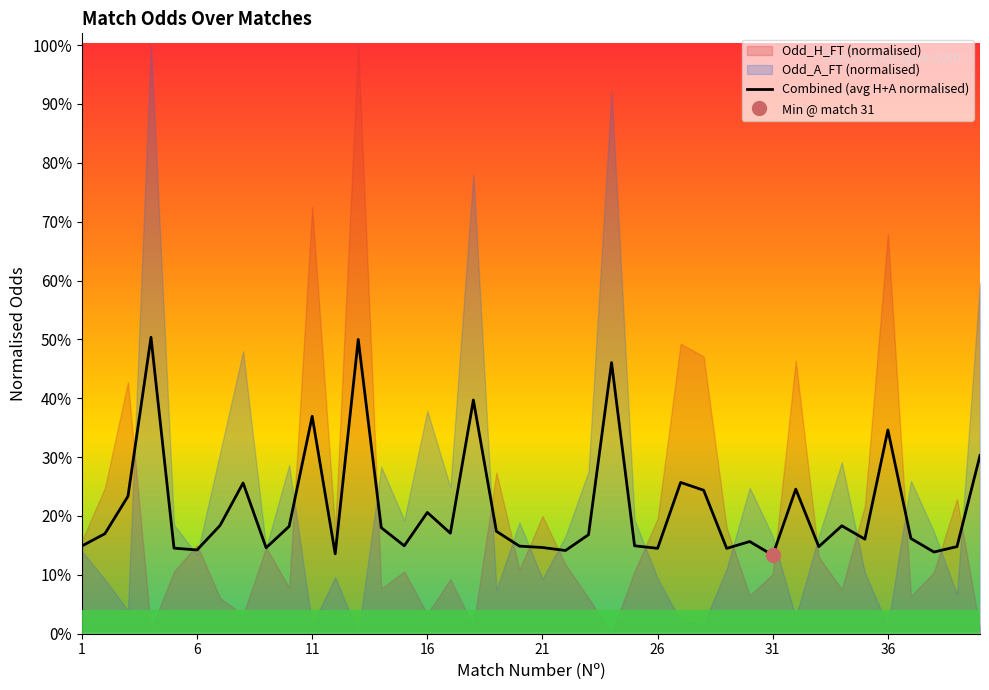

What is the difference between the maximum and minimum values?

0.4